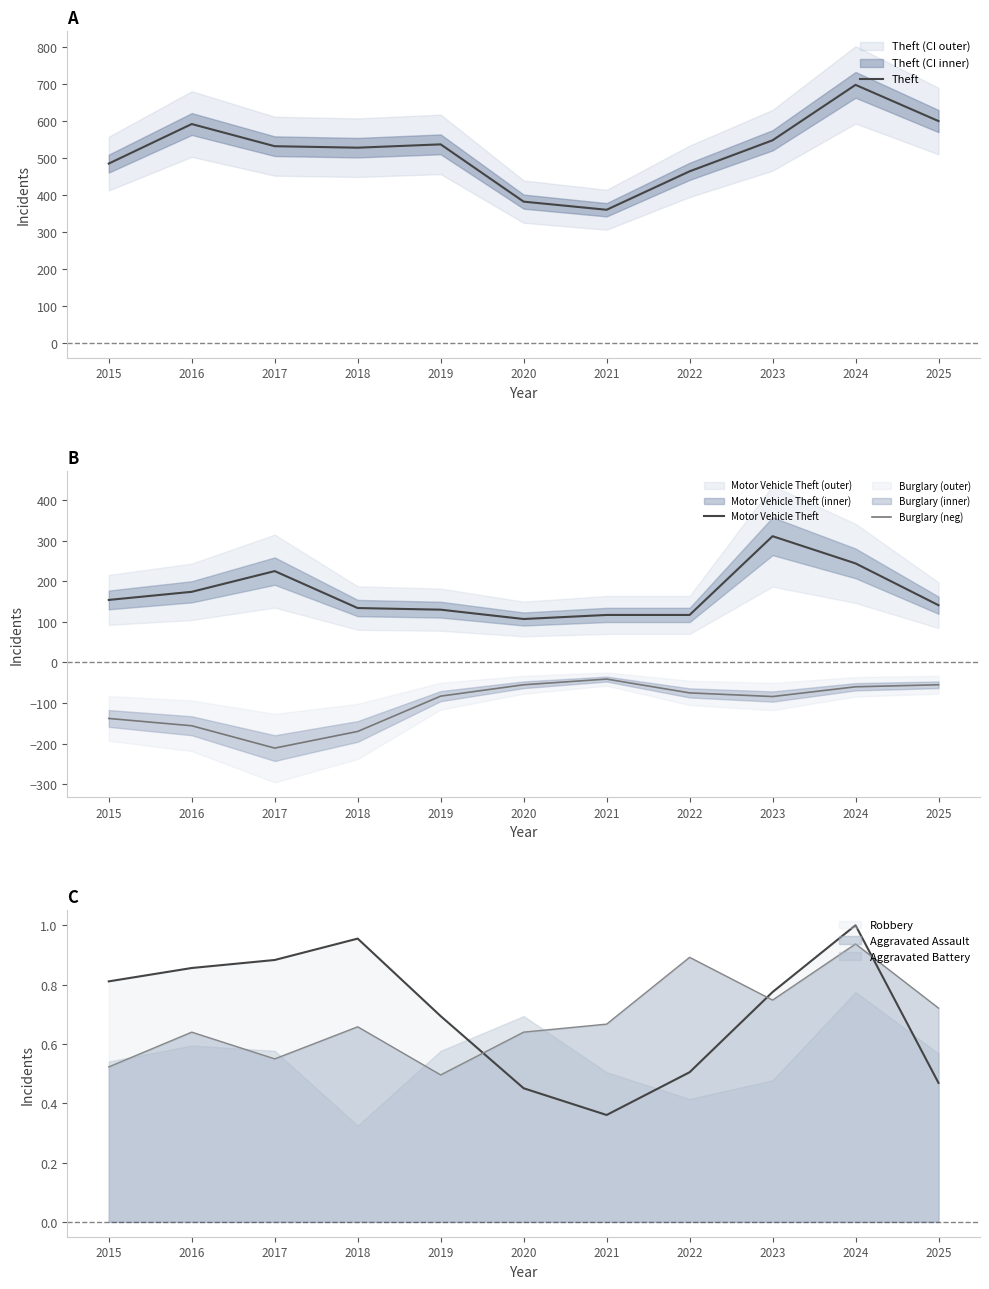

True or false: Motor Vehicle Theft and Theft intersect in this chart.

False